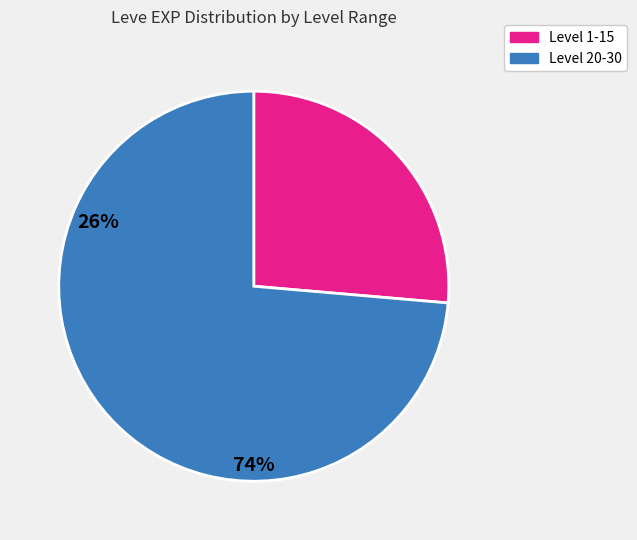

Is there any slice that represents more than half of the pie?

Yes